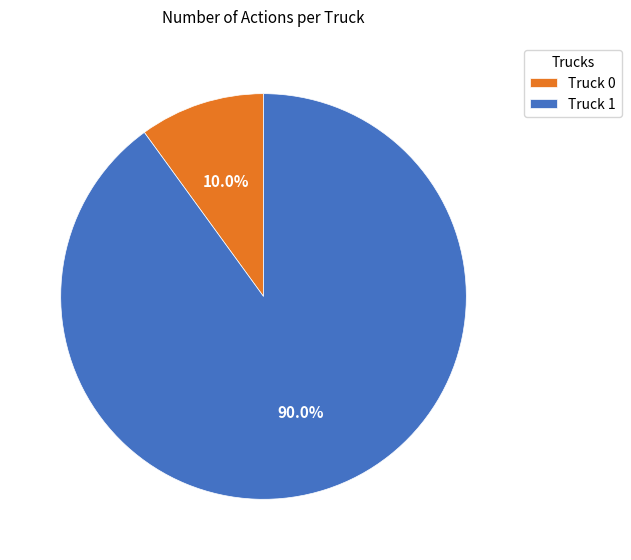

Which slice is the smallest?

Truck 0